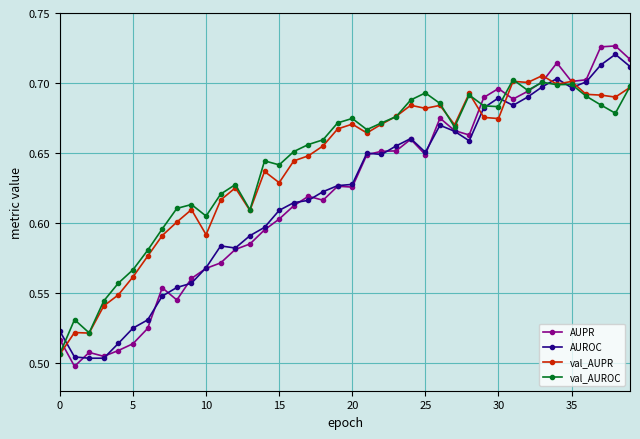

How many lines are shown in the chart?

4